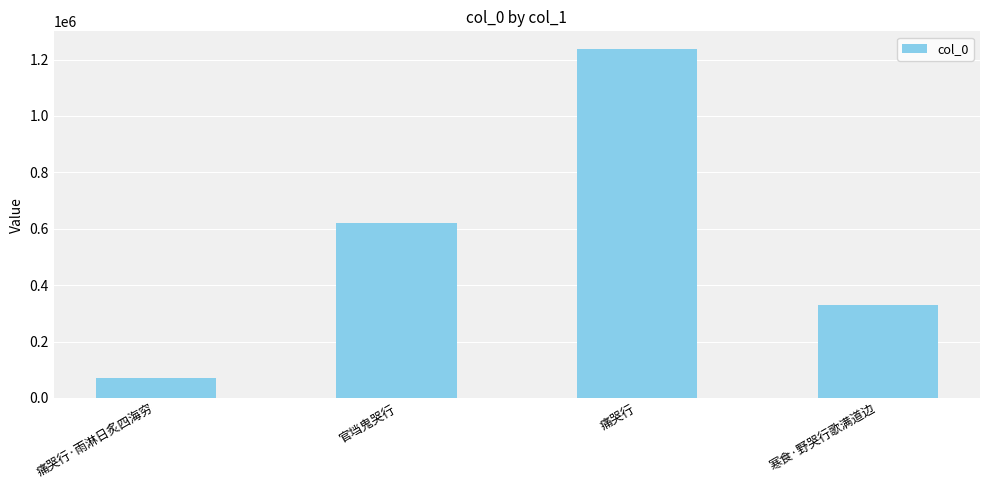

List the labels in order of value, largest first.

痛哭行, 官垱鬼哭行, 寒食·野哭行歌满道边, 痛哭行·雨淋日炙四海穷